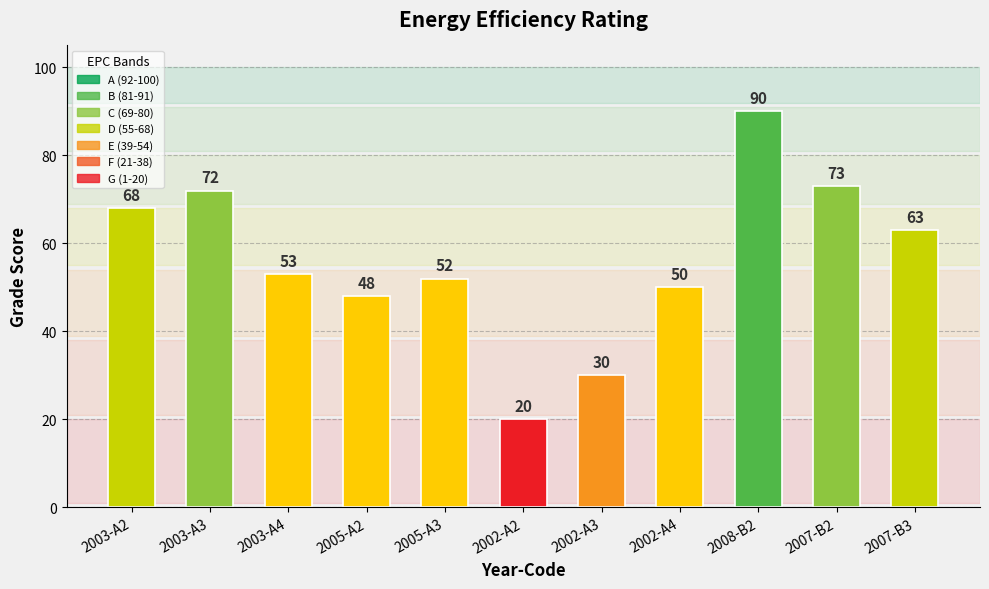

Approximately how many times larger is the value at 2007-B3 compared to 2005-A2?

1.3